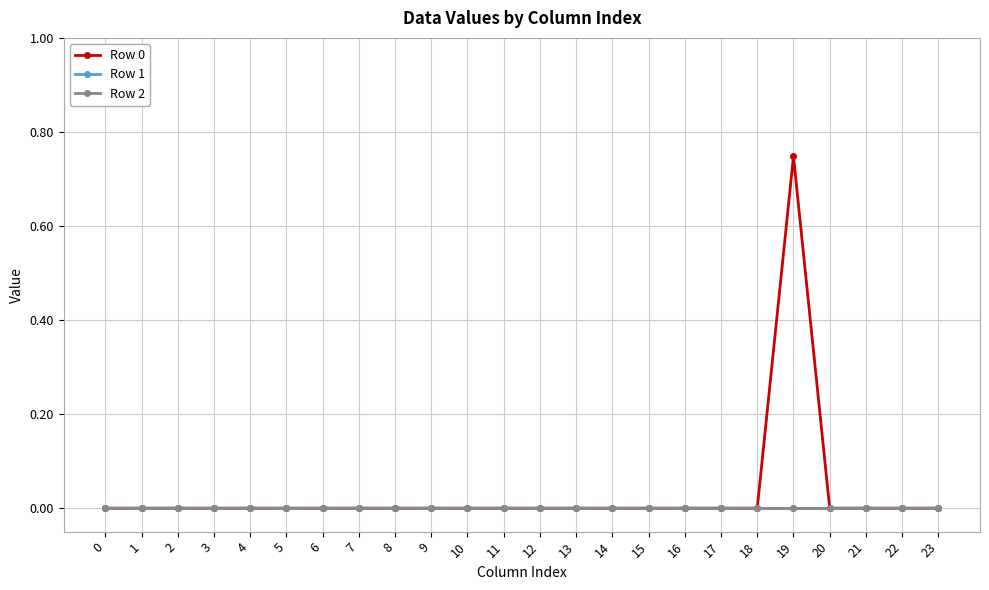

True or false: Row 2 and Row 0 cross at least once.

False